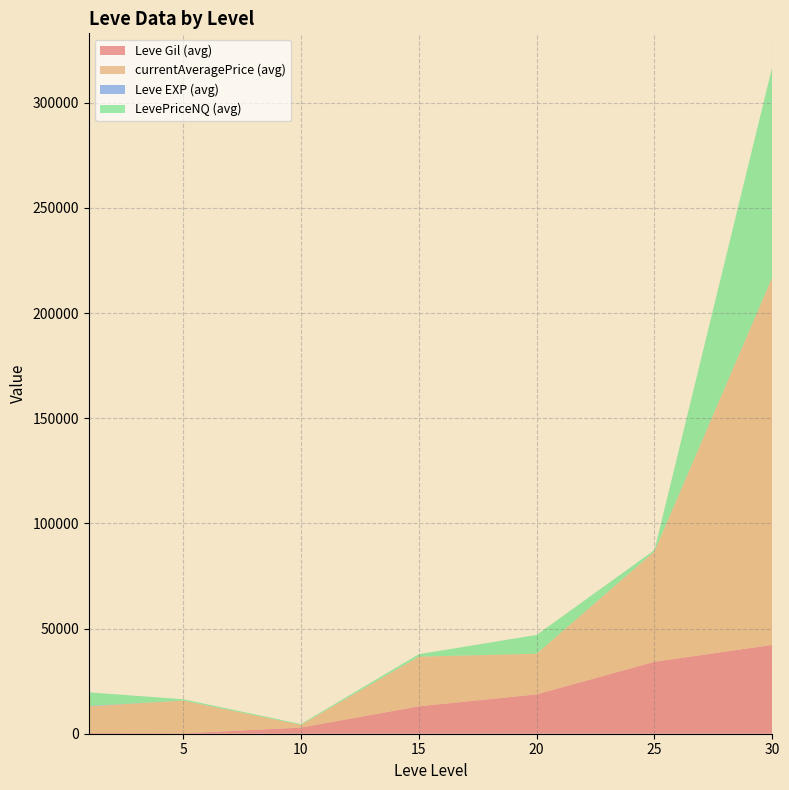

At which category is the sum across all series the highest?

30